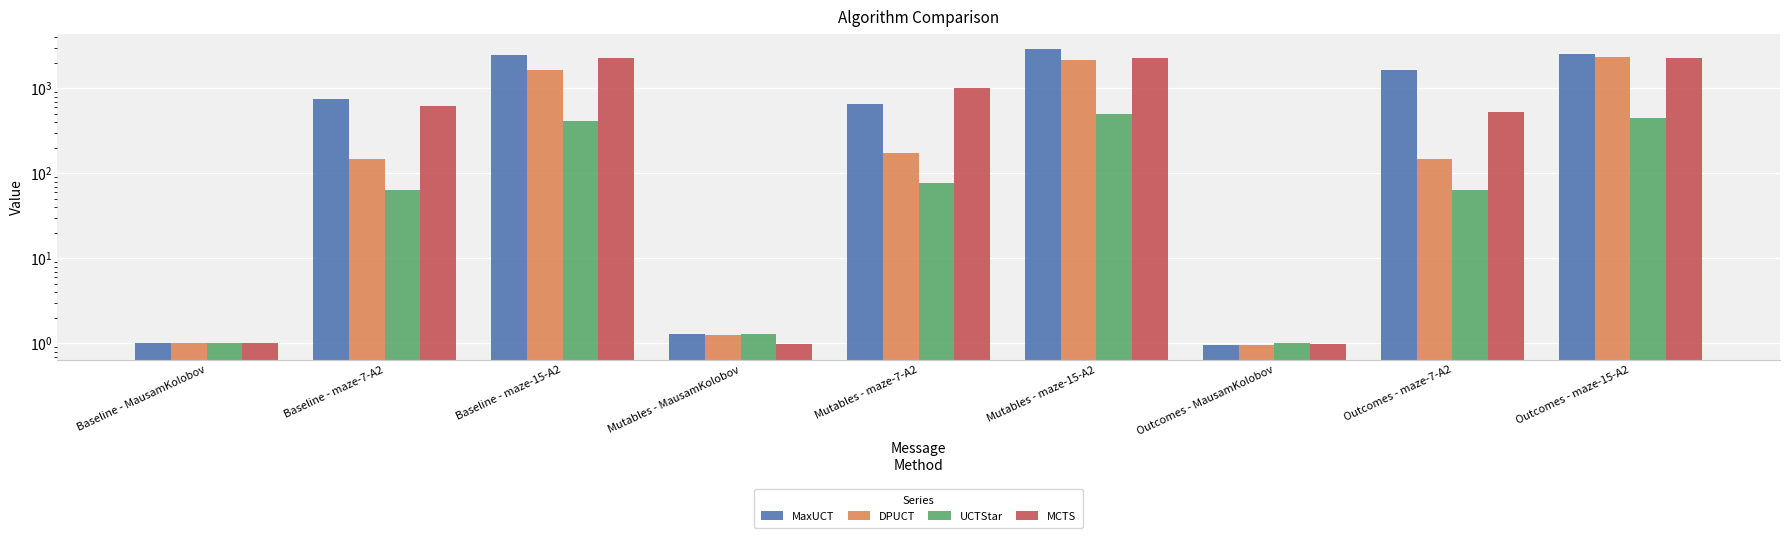

List the series in order of their overall mean, highest first.

MaxUCT, MCTS, DPUCT, UCTStar